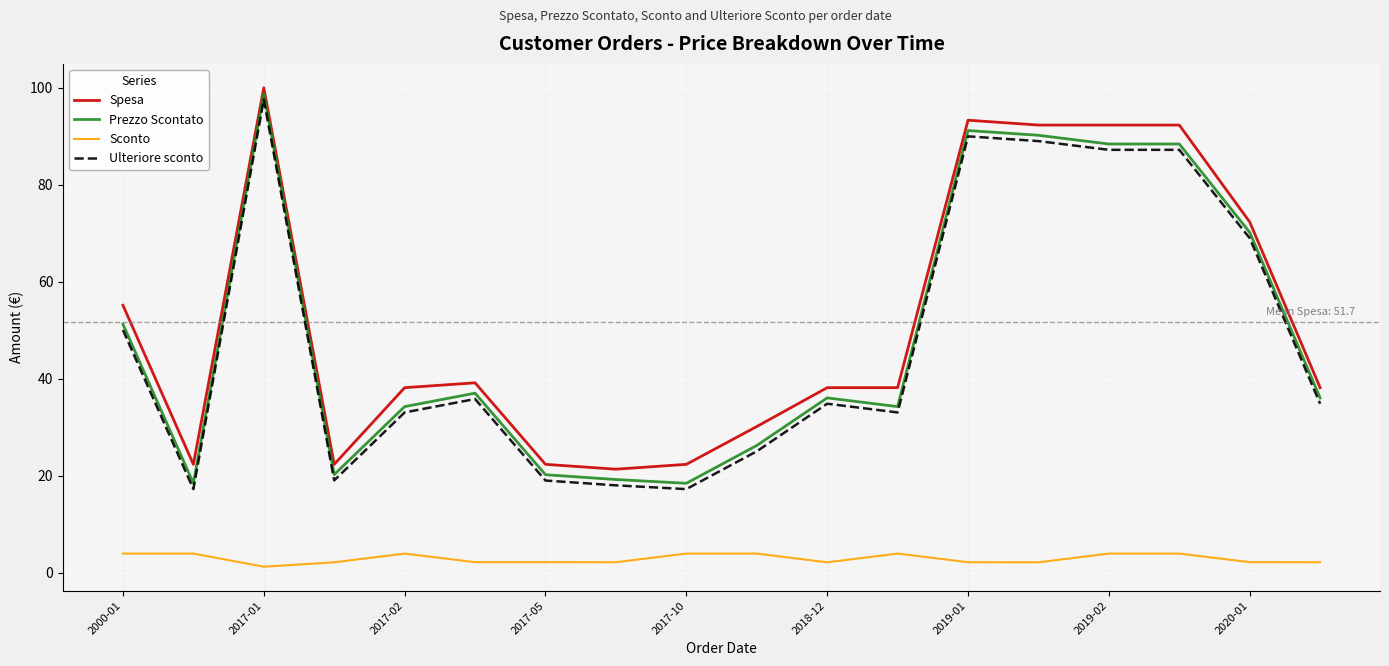

True or false: Sconto and Prezzo Scontato cross at least once.

False